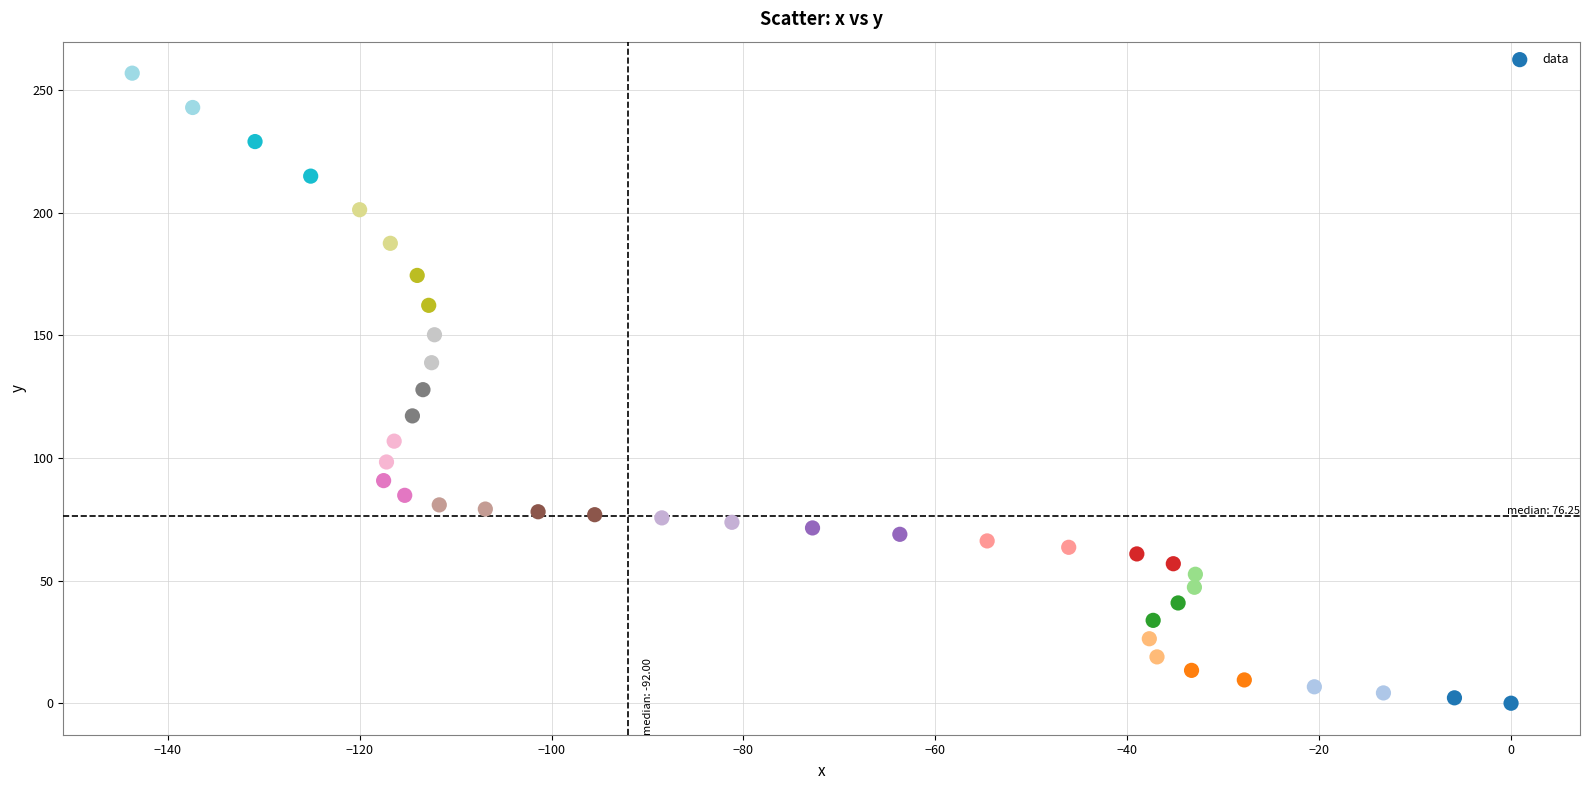

What is the range of X values (max minus min)?

143.7